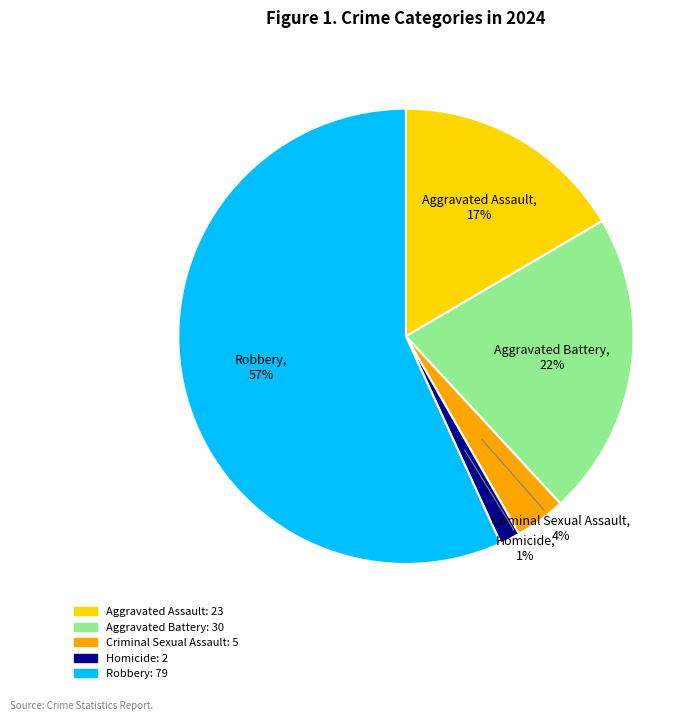

Combined, do Homicide and Robbery account for over 50%?

Yes